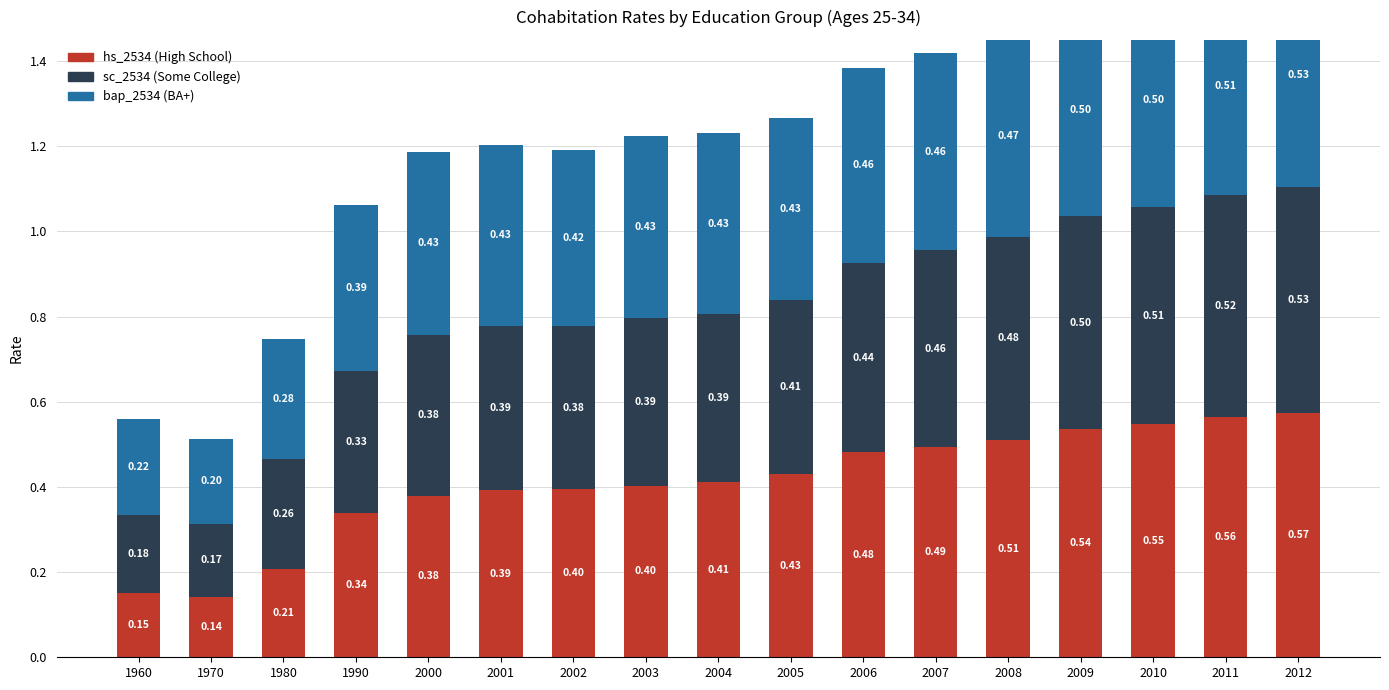

Reading left to right, list all the values displayed in this chart.

hs_2534: 1960=0.2	1970=0.1	1980=0.2	1990=0.3	2000=0.4	2001=0.4	2002=0.4	2003=0.4	2004=0.4	2005=0.4	2006=0.5	2007=0.5	2008=0.5	2009=0.5	2010=0.5	2011=0.6	2012=0.6
sc_2534: 1960=0.2	1970=0.2	1980=0.3	1990=0.3	2000=0.4	2001=0.4	2002=0.4	2003=0.4	2004=0.4	2005=0.4	2006=0.4	2007=0.5	2008=0.5	2009=0.5	2010=0.5	2011=0.5	2012=0.5
bap_2534: 1960=0.2	1970=0.2	1980=0.3	1990=0.4	2000=0.4	2001=0.4	2002=0.4	2003=0.4	2004=0.4	2005=0.4	2006=0.5	2007=0.5	2008=0.5	2009=0.5	2010=0.5	2011=0.5	2012=0.5